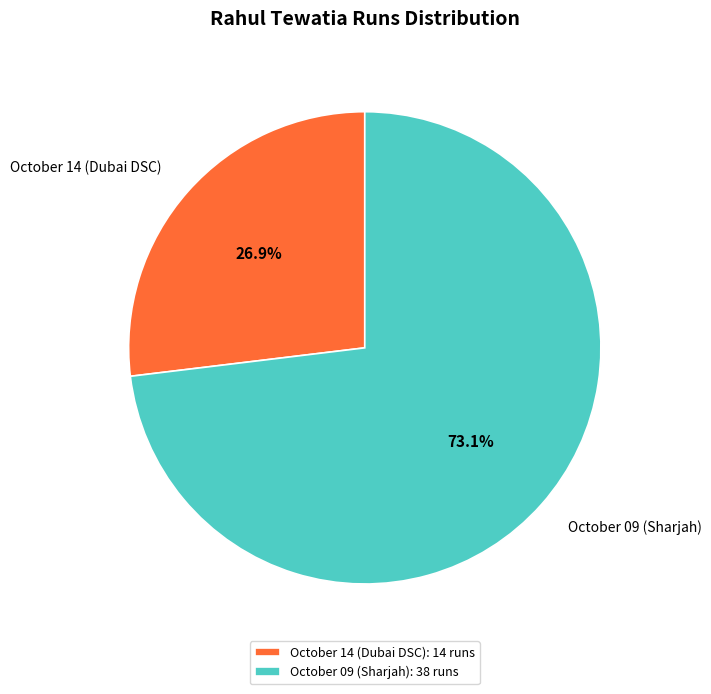

Does any single category account for the majority?

Yes